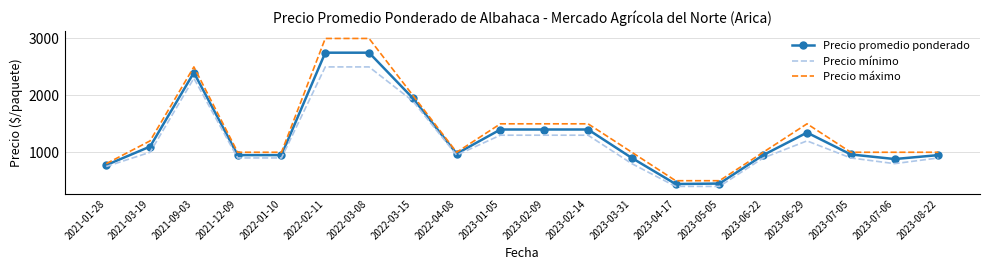

Which series changed the most between 2022-01-10 and 2023-01-05?

Precio máximo